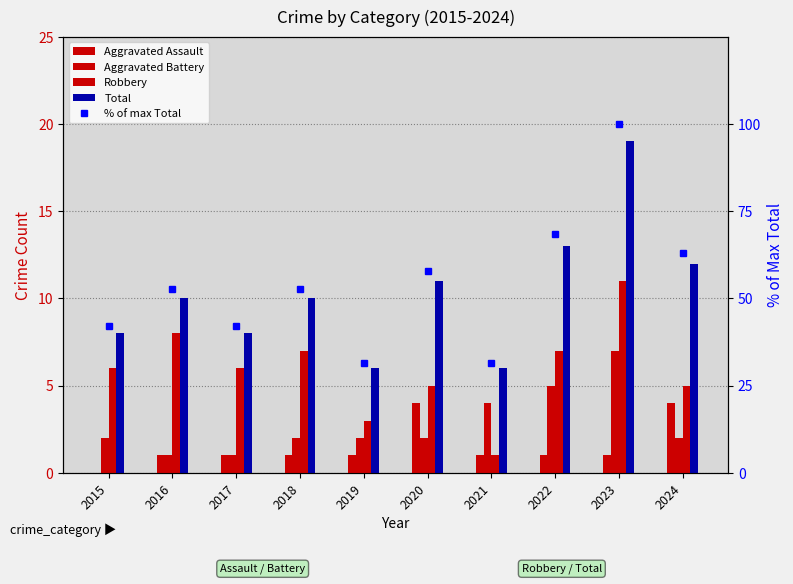

At which category is the sum across all series the highest?

2023